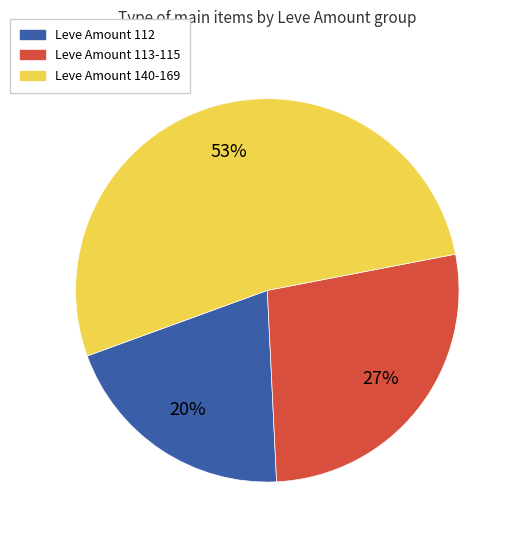

To the nearest percent, what is the average slice percentage?

33%